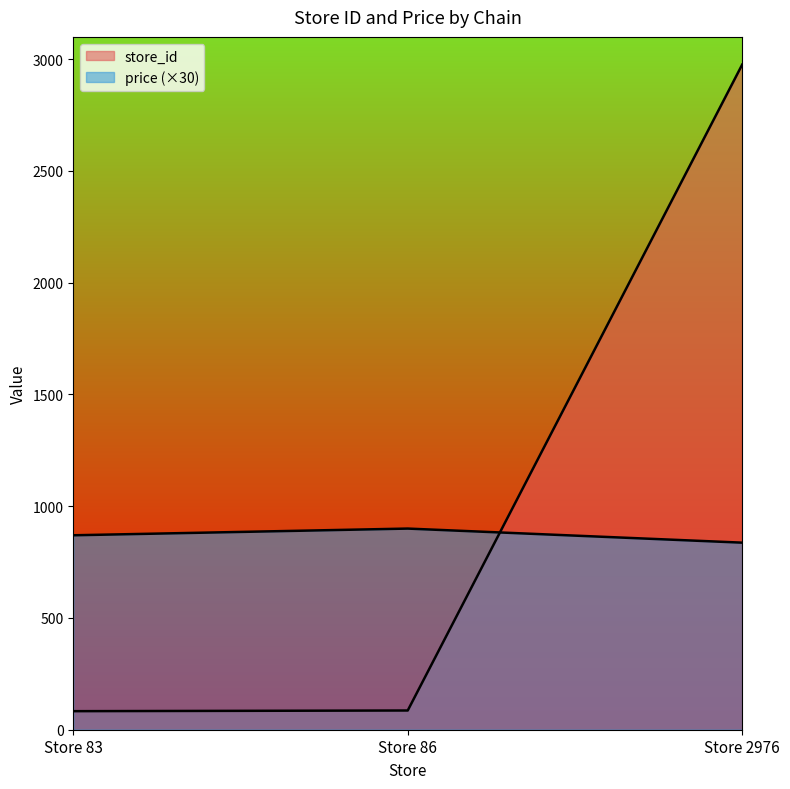

Which series changed the most between Store 83 and Store 2976?

store_id